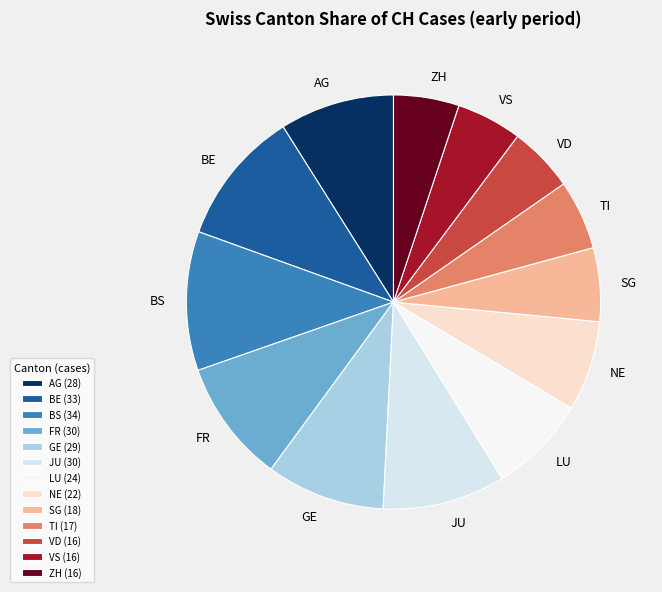

Between VS and BS, which is larger?

BS